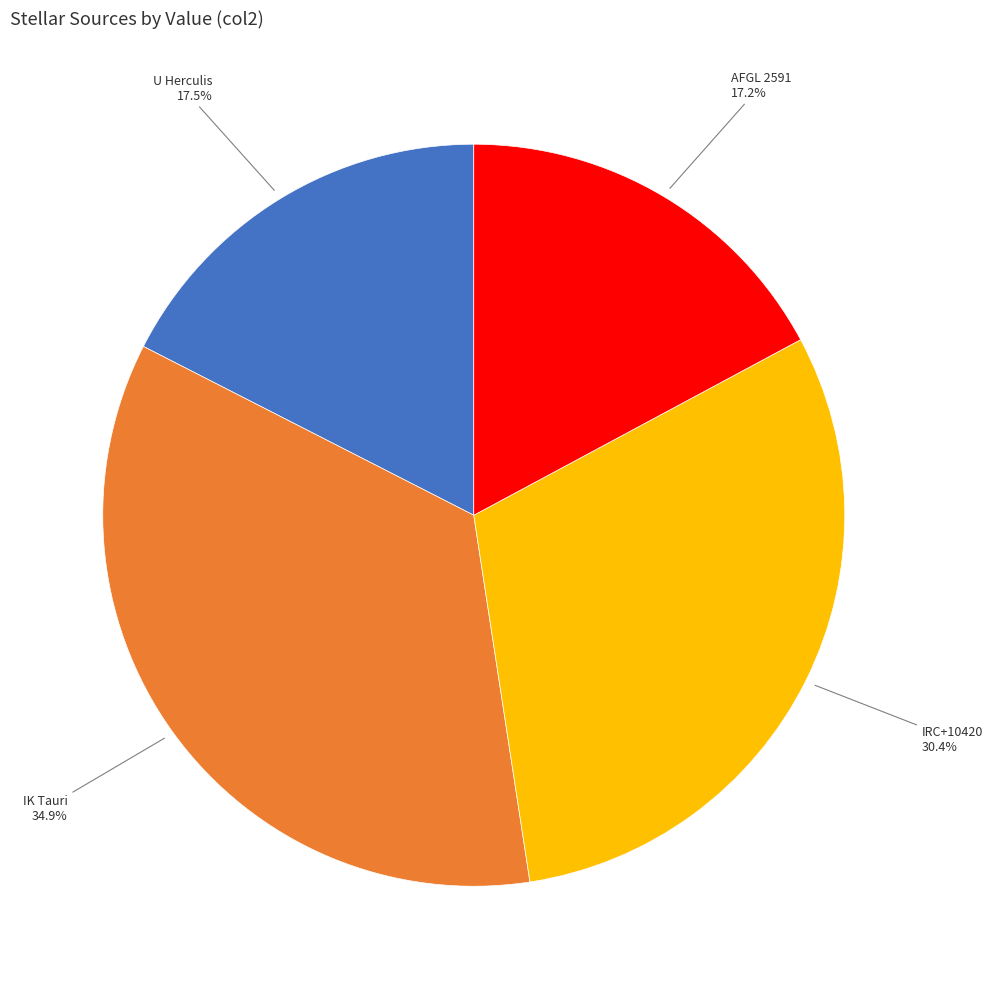

Is there any slice that represents more than half of the pie?

No